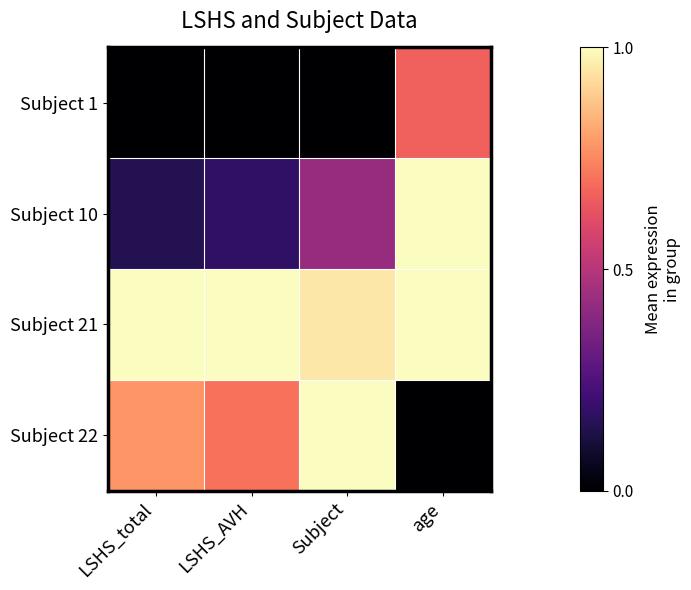

Which label corresponds to the largest value in the chart?

age